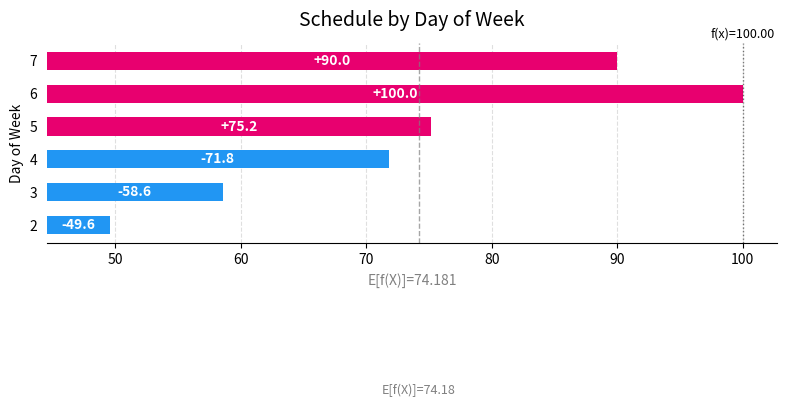

Between 5 and 7, which is larger?

7